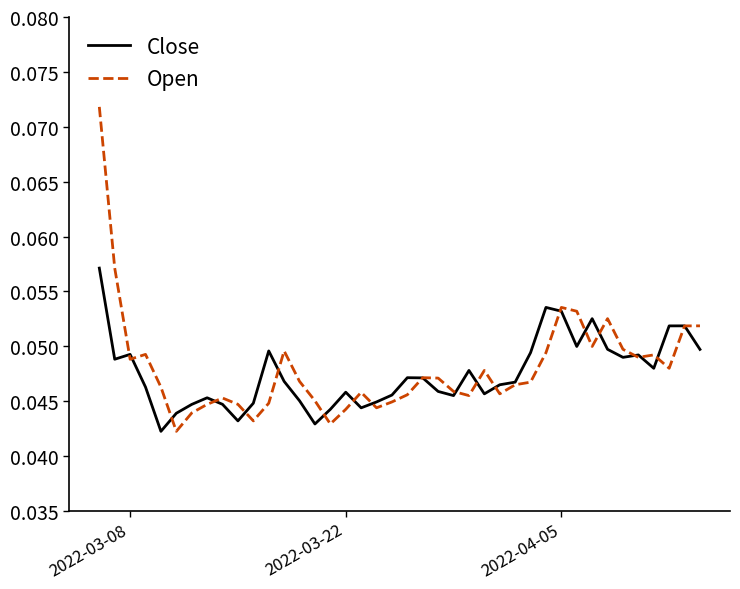

Which series has the widest spread of values?

Open